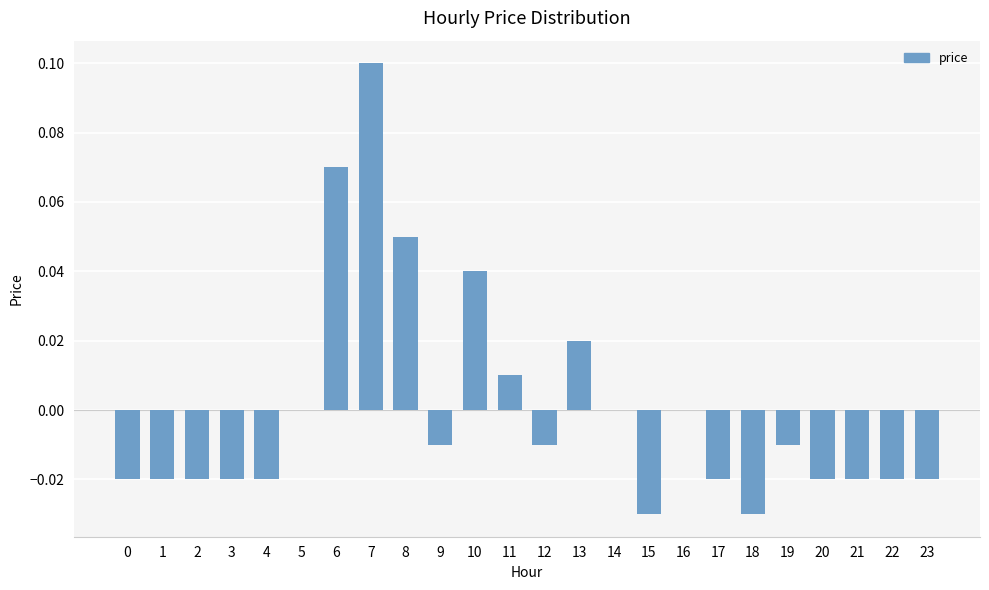

Which label corresponds to the largest value in the chart?

7